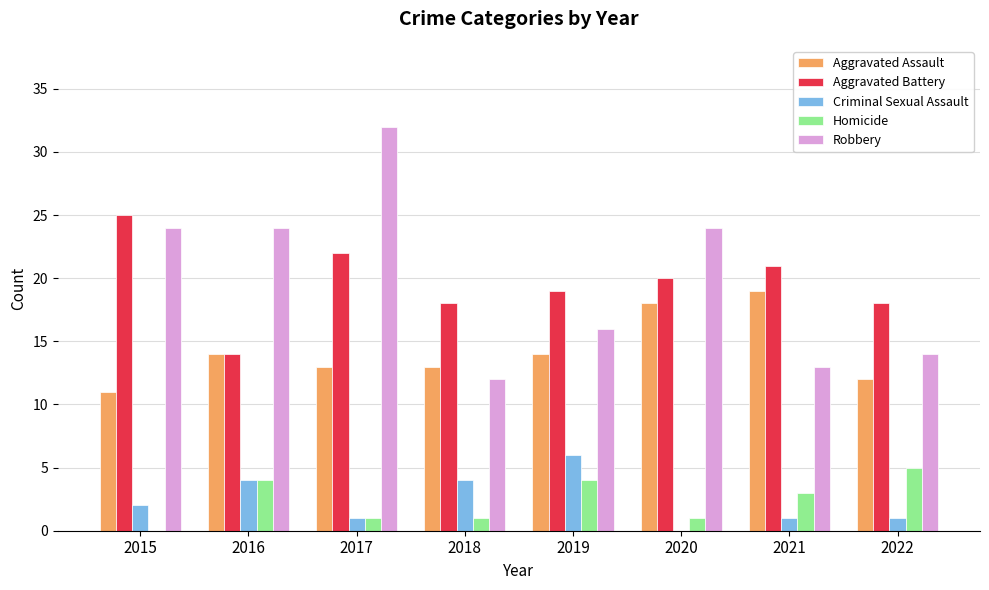

Reading right to left, what are all the values shown in this chart?

Aggravated Assault: 12	19	18	14	13	13	14	11
Aggravated Battery: 18	21	20	19	18	22	14	25
Criminal Sexual Assault: 1	1	0	6	4	1	4	2
Homicide: 5	3	1	4	1	1	4	0
Robbery: 14	13	24	16	12	32	24	24